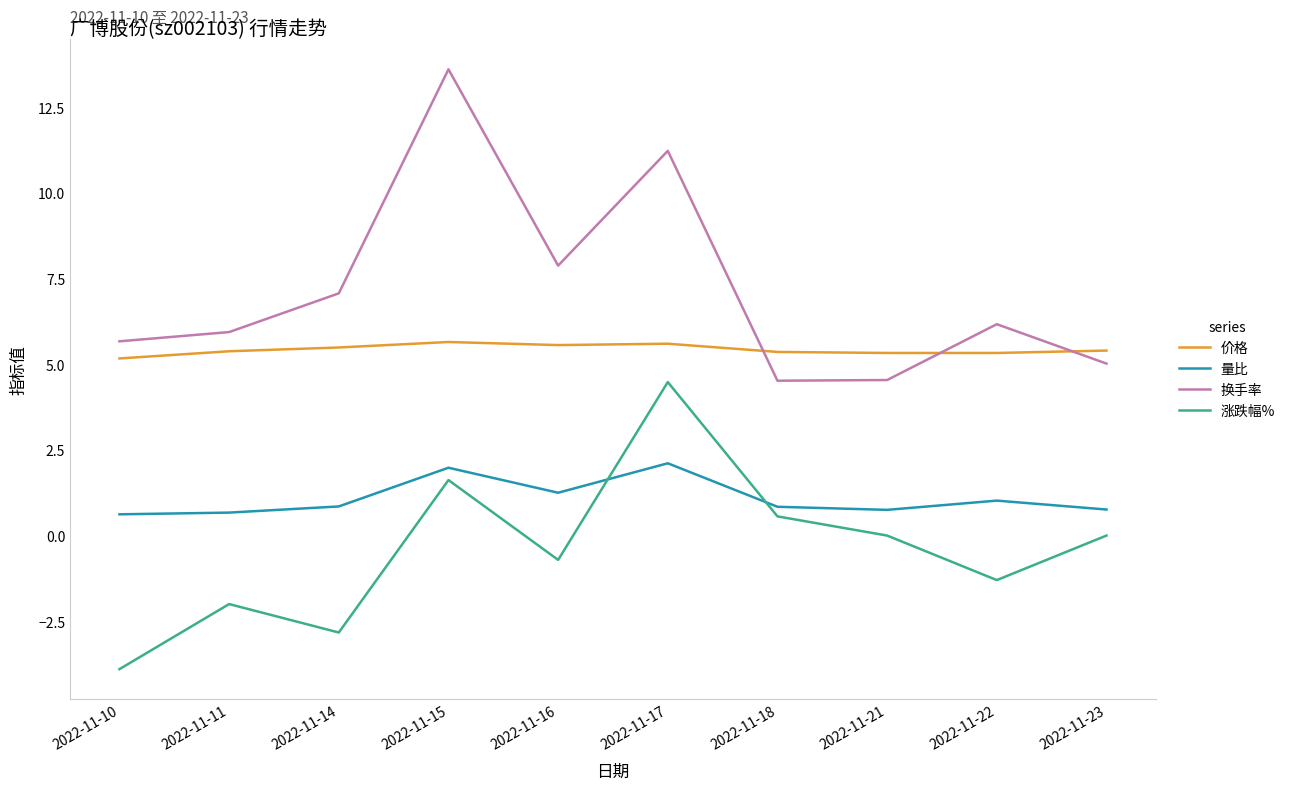

True or false: 价格 and 量比 intersect in this chart.

False